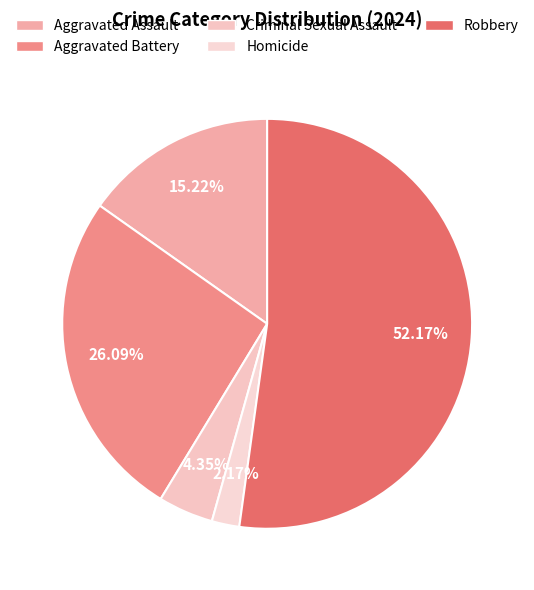

To the nearest percent, what percentage of the pie is Aggravated Battery?

26%